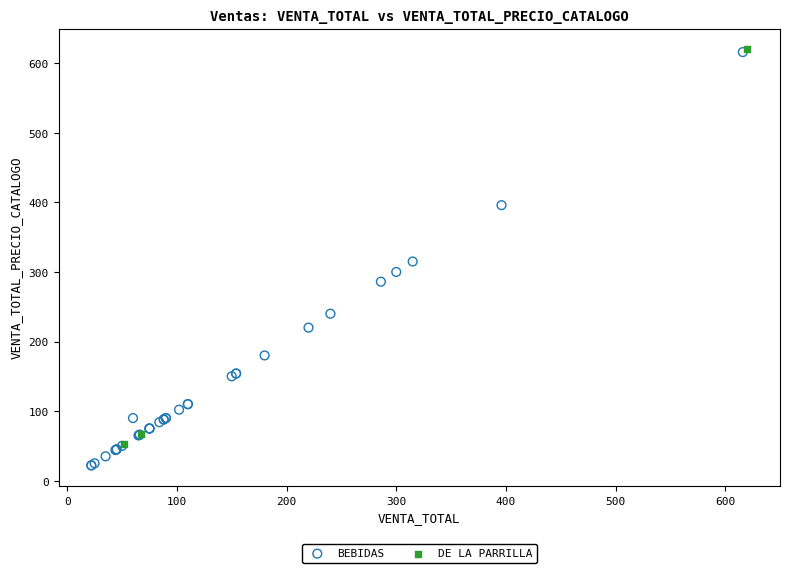

Which series reaches the minimum Y coordinate?

BEBIDAS